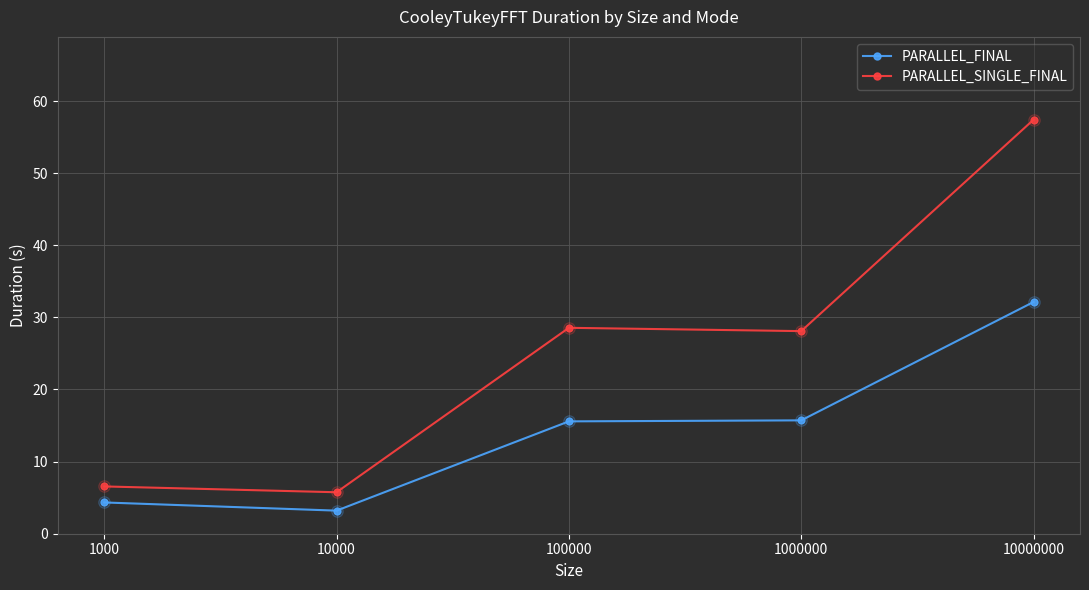

True or false: PARALLEL_SINGLE_FINAL has a value of 6.6 at 1000.

True